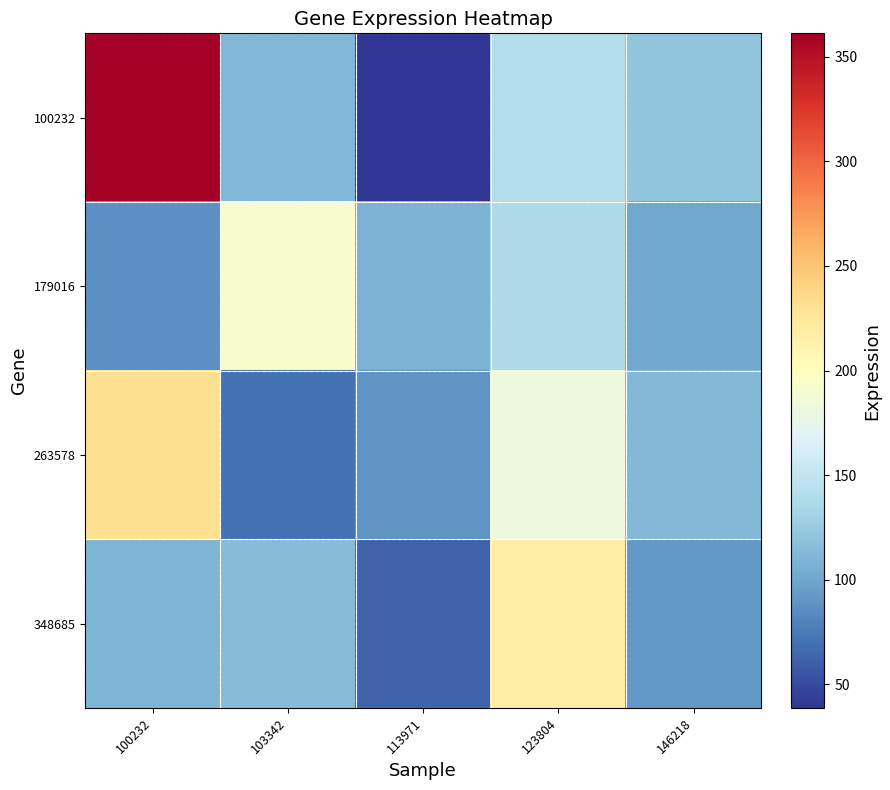

Which category has the lowest value across all series?

113971